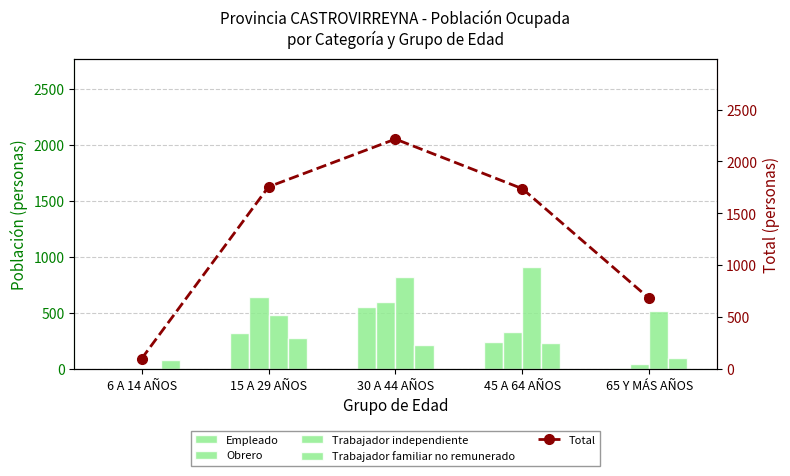

How many values in the Empleado series are below 241?

2